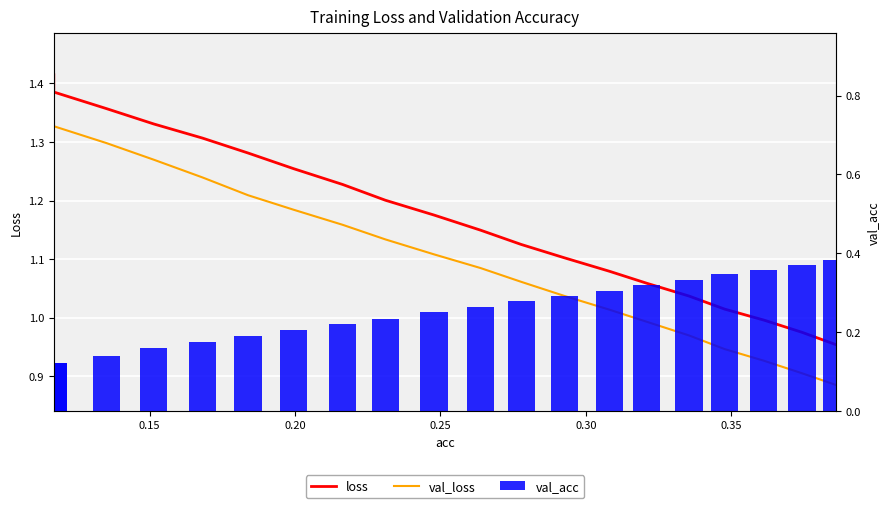

Count the number of data series in this chart.

3